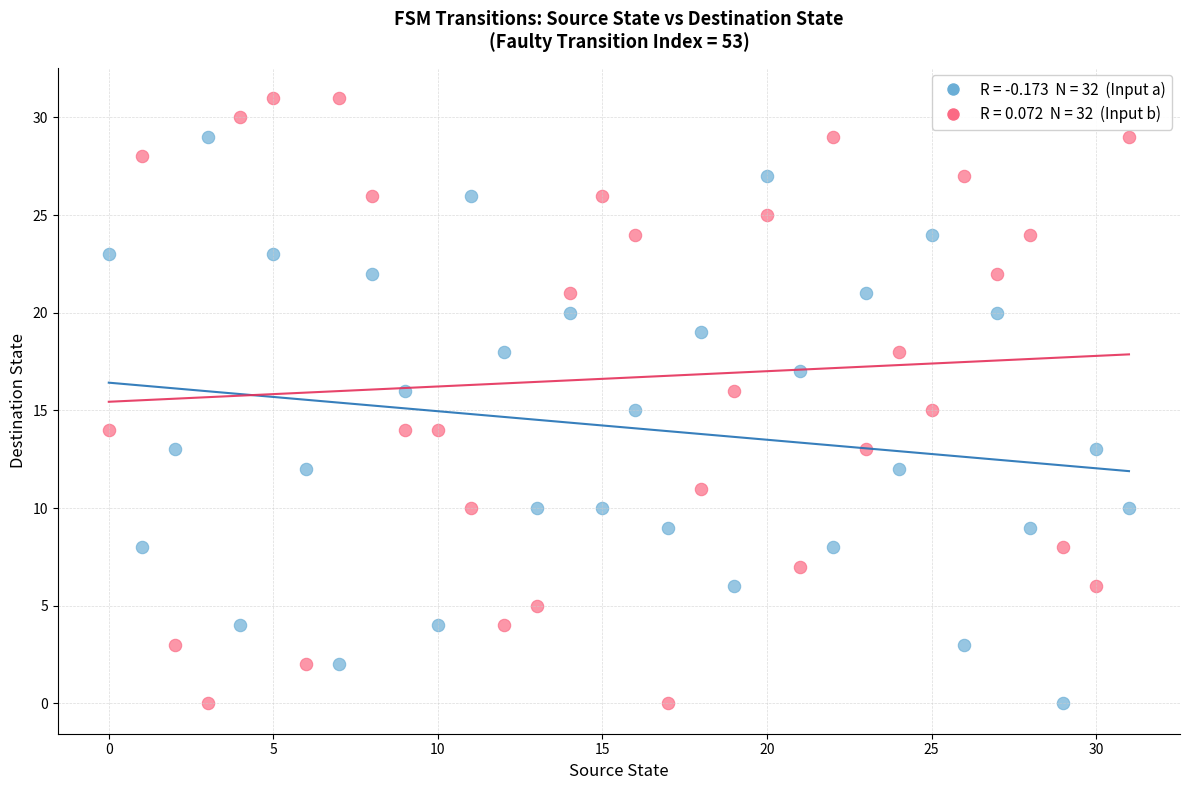

Across all data points, what is the range of Y values (max minus min)?

31